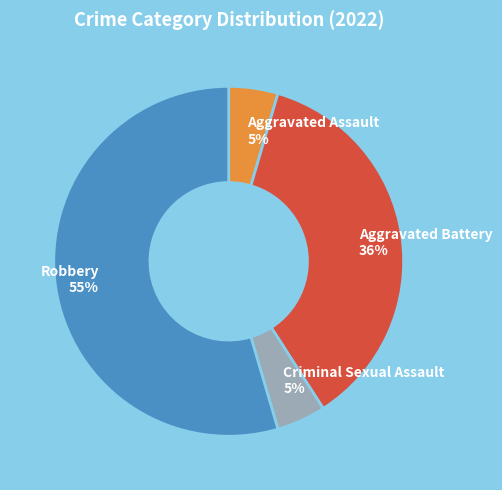

Is it true that Robbery is 55% of the pie?

True